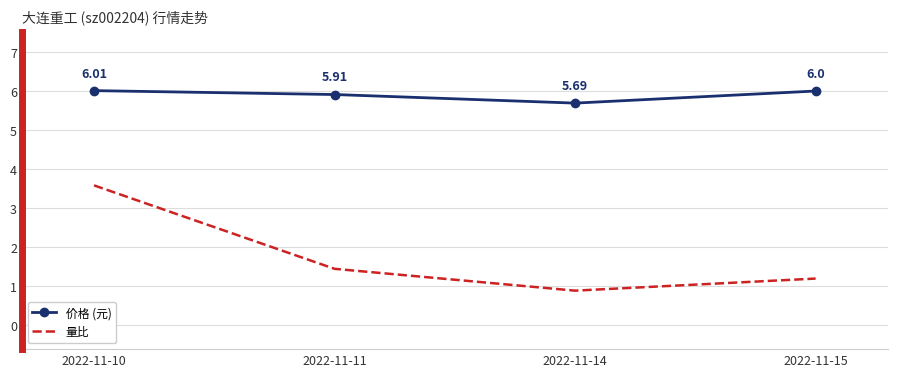

Which series changed the most between 2022-11-10 and 2022-11-15?

量比